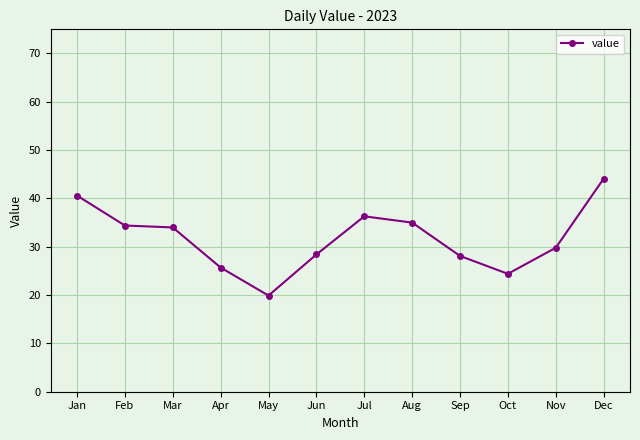

What is the maximum value shown in the chart?

44.1